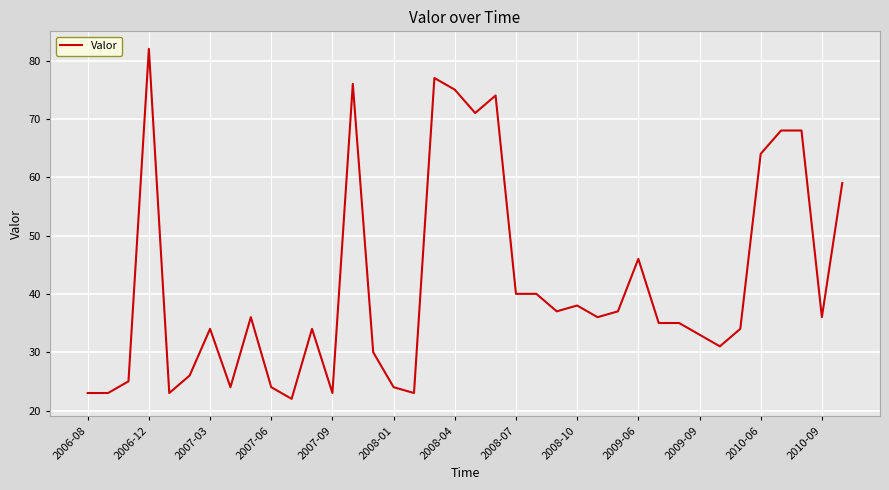

What is the greatest value displayed?

82